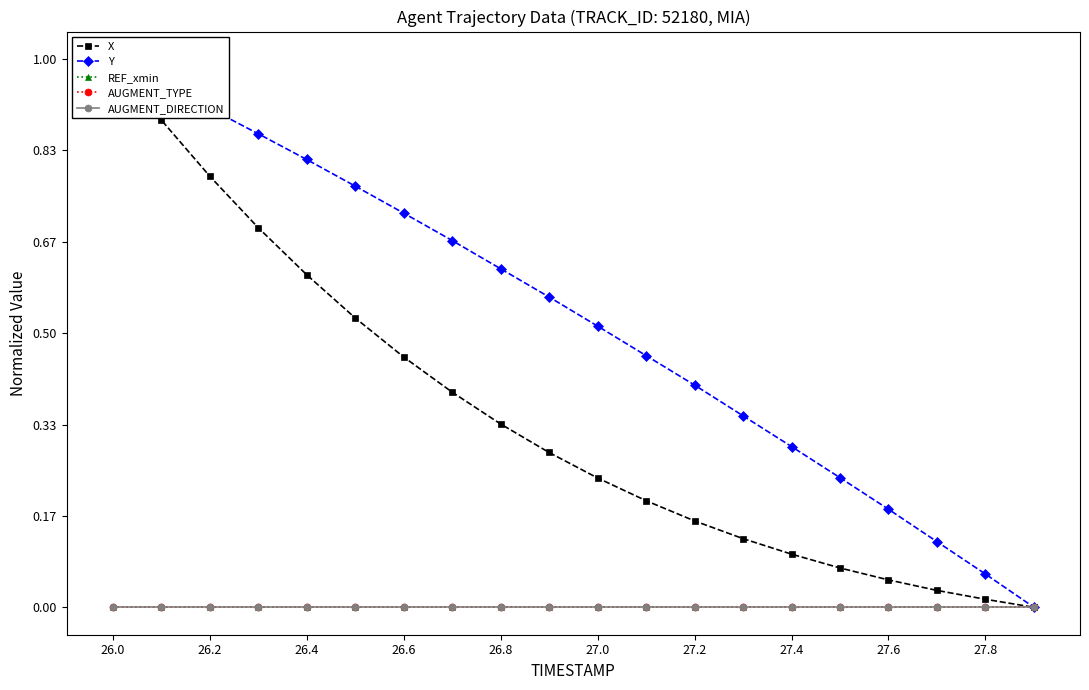

At which label is AUGMENT_DIRECTION closest to 0?

26.0